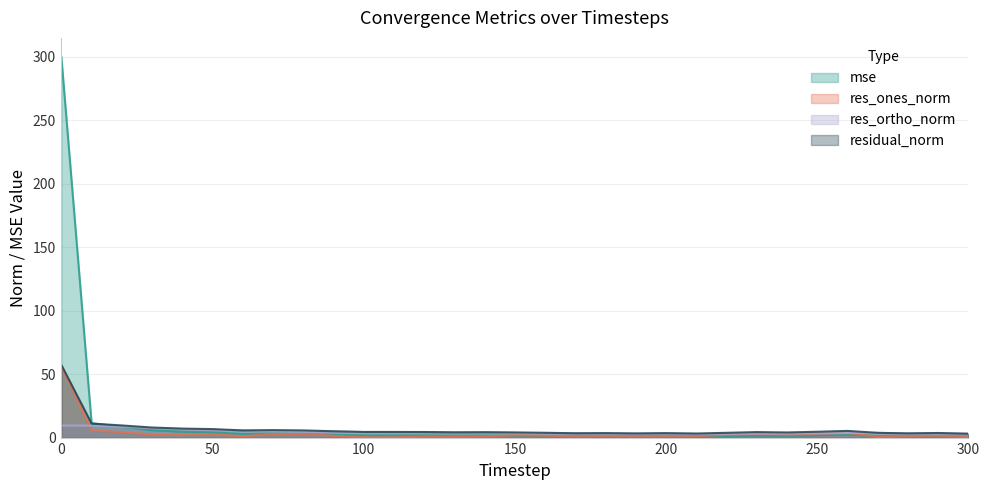

What value does the res_ones_norm series have at 300?

0.6